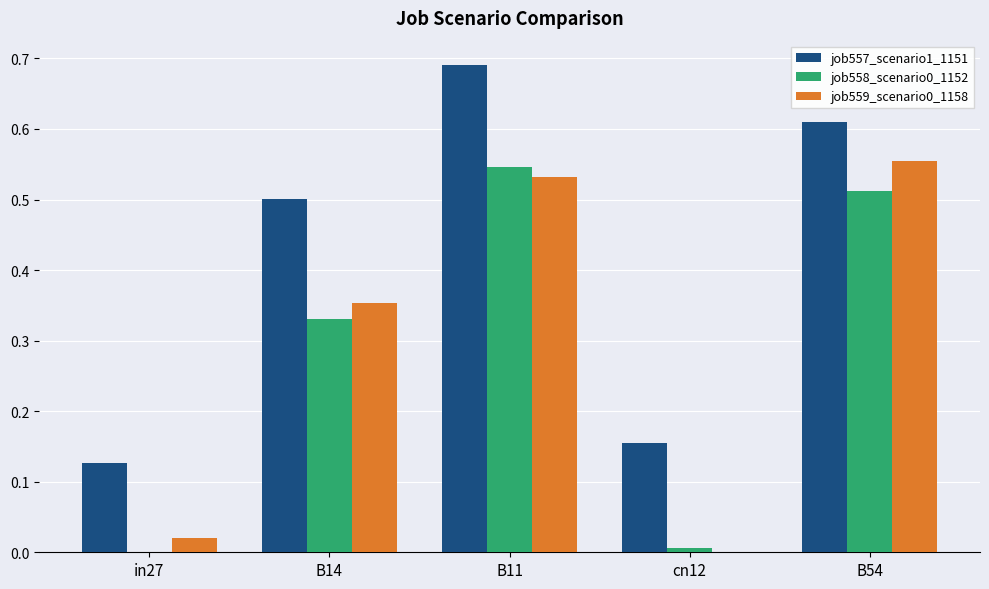

Does the chart contain stacked bars?

No